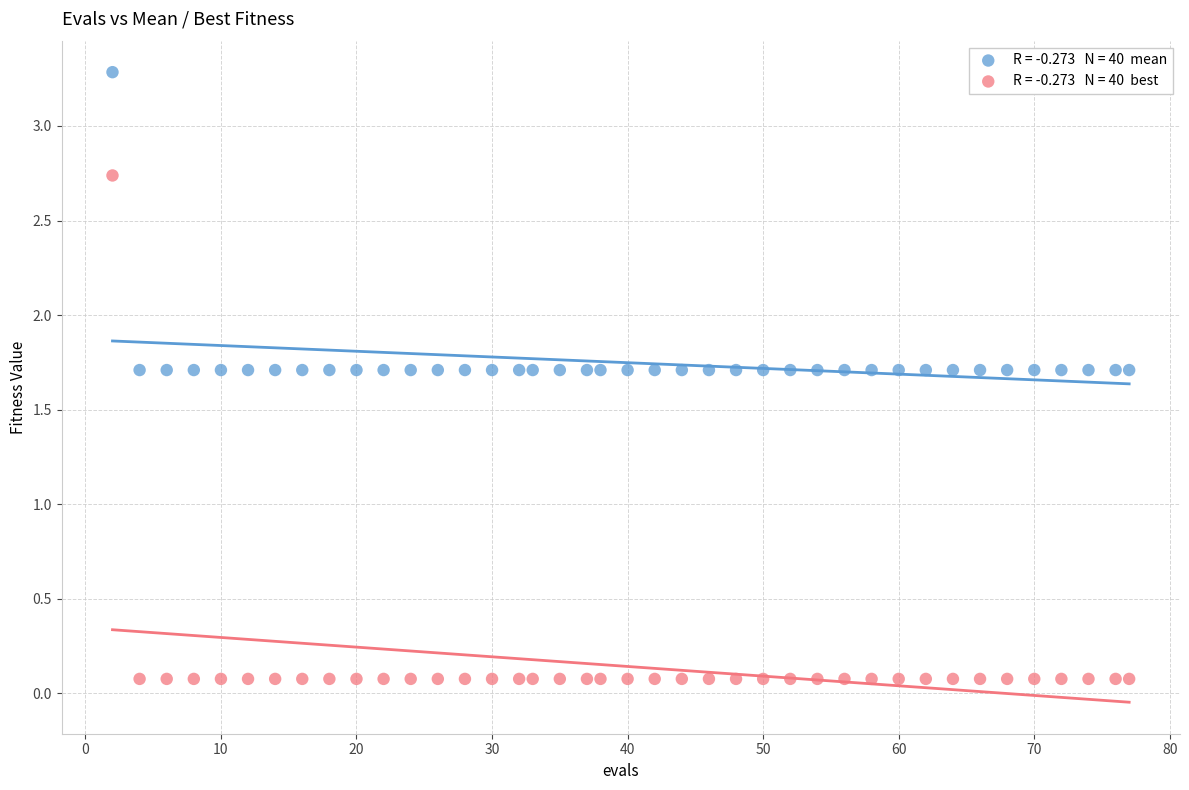

Across all data points, what is the range of X values (max minus min)?

75.0